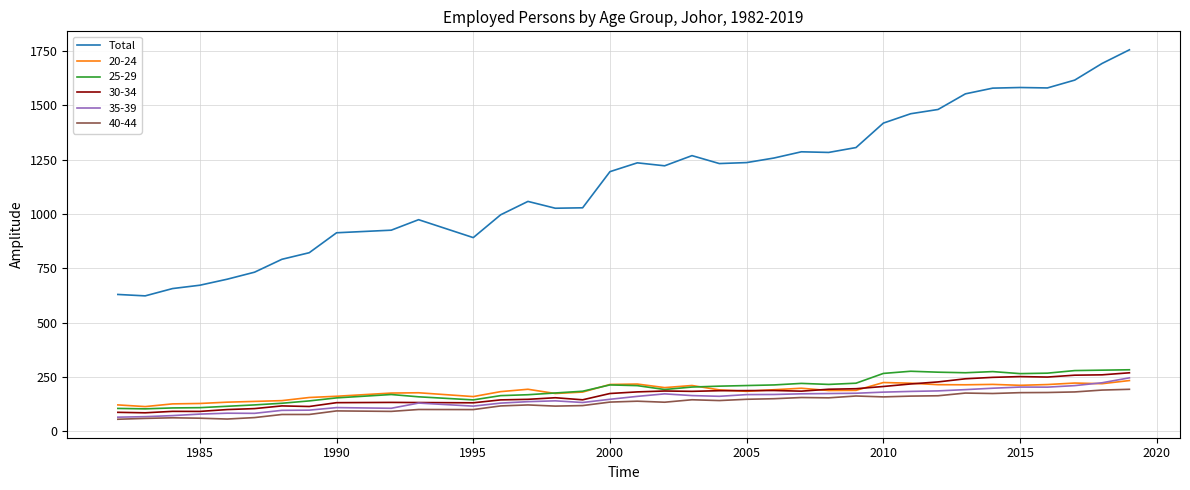

True or false: Total and 30-34 intersect in this chart.

False